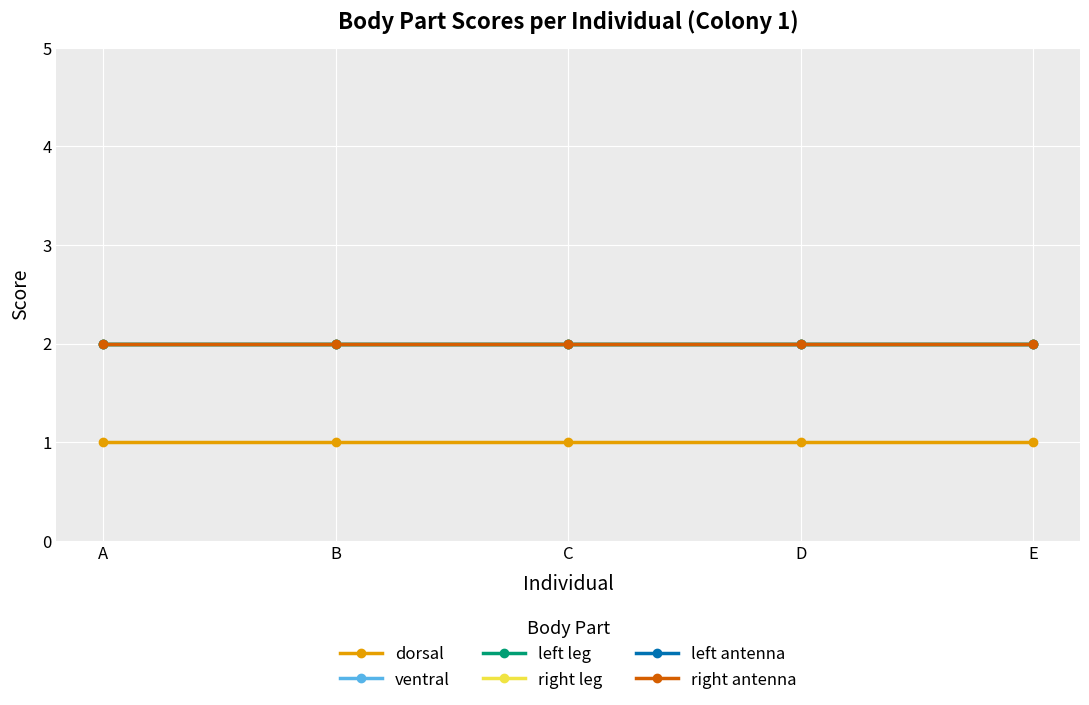

Reading left to right, transcribe all the data shown in this chart.

dorsal: 1	1	1	1	1
ventral: 2	2	2	2	2
left leg: 2	2	2	2	2
right leg: 2	2	2	2	2
left antenna: 2	2	2	2	2
right antenna: 2	2	2	2	2